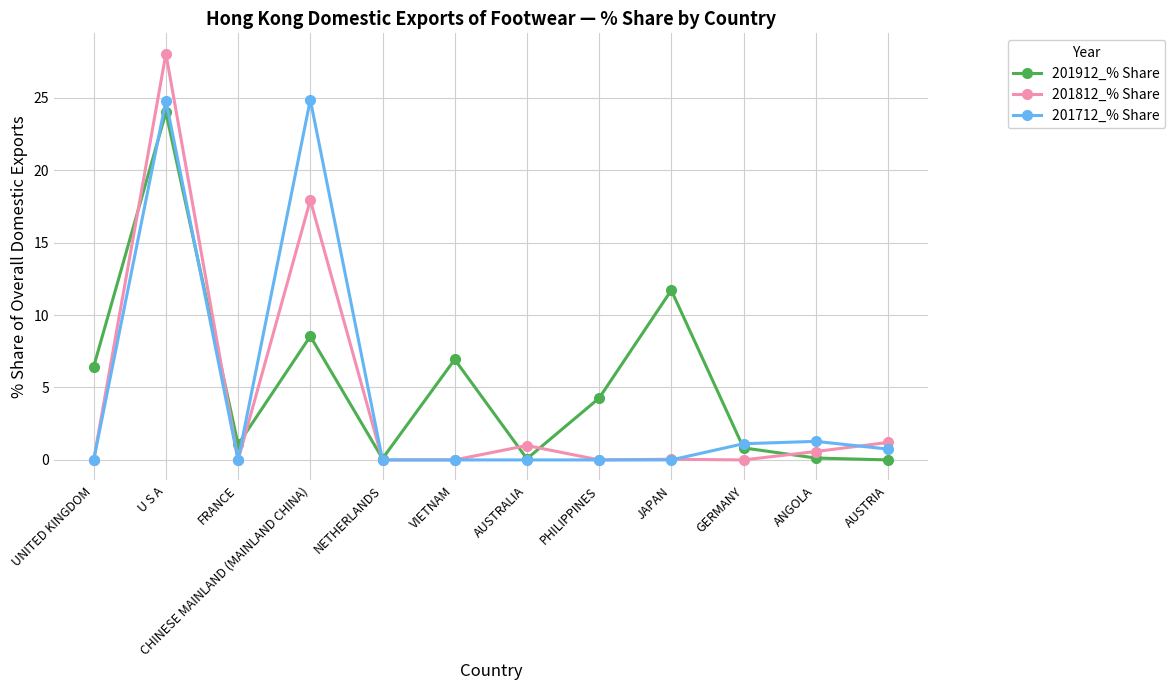

What is the total value across all series at FRANCE?

1.1